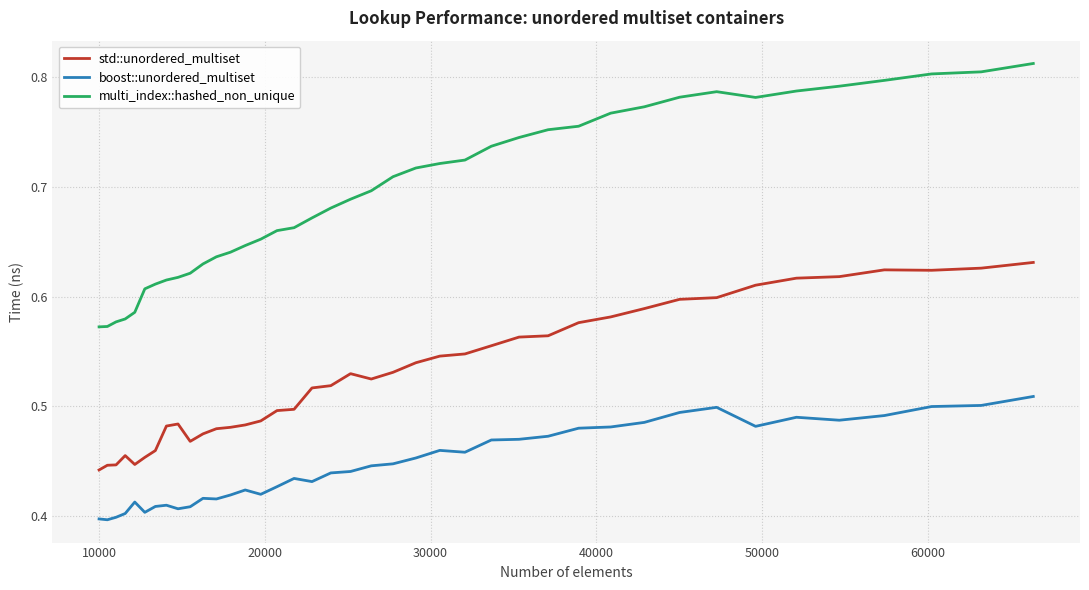

Which series has the widest spread of values?

multi_index::hashed_non_unique